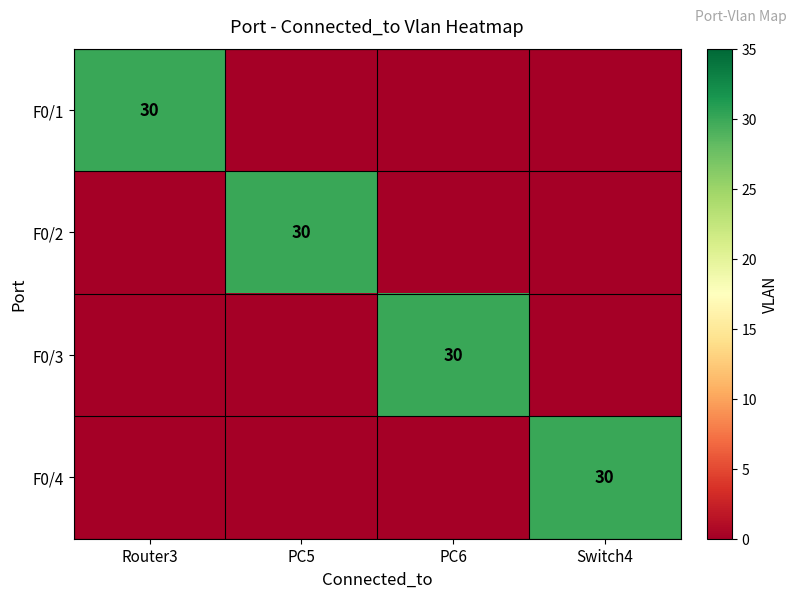

The F0/2 series shows 30 at PC5. True or false?

True